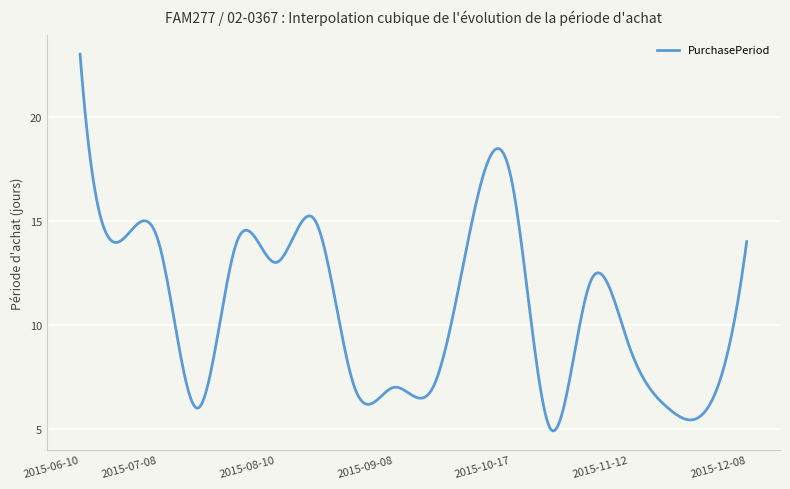

What is the average value?

10.7